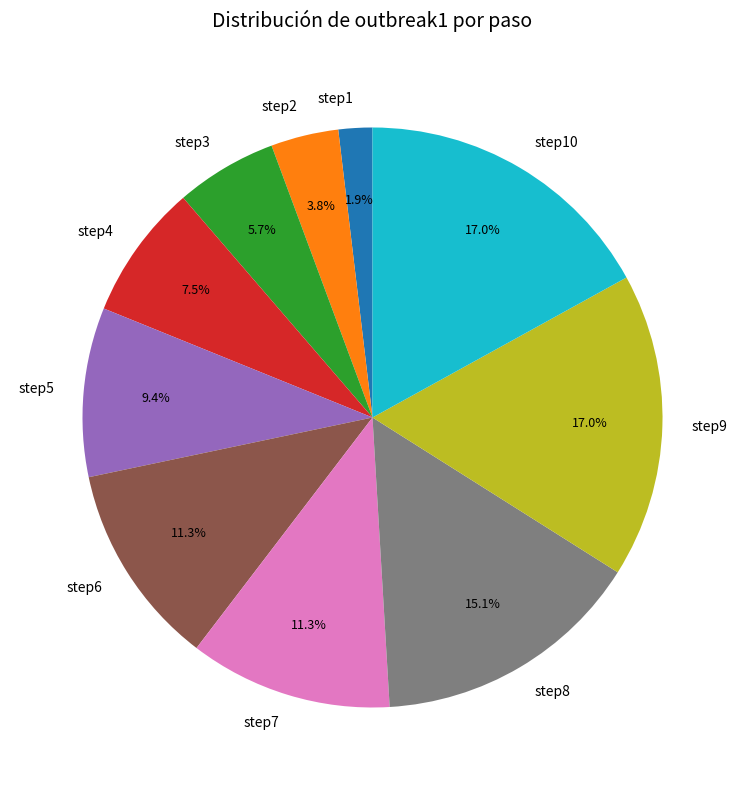

To the nearest percent, what is the difference between the largest and smallest slice percentages?

15%